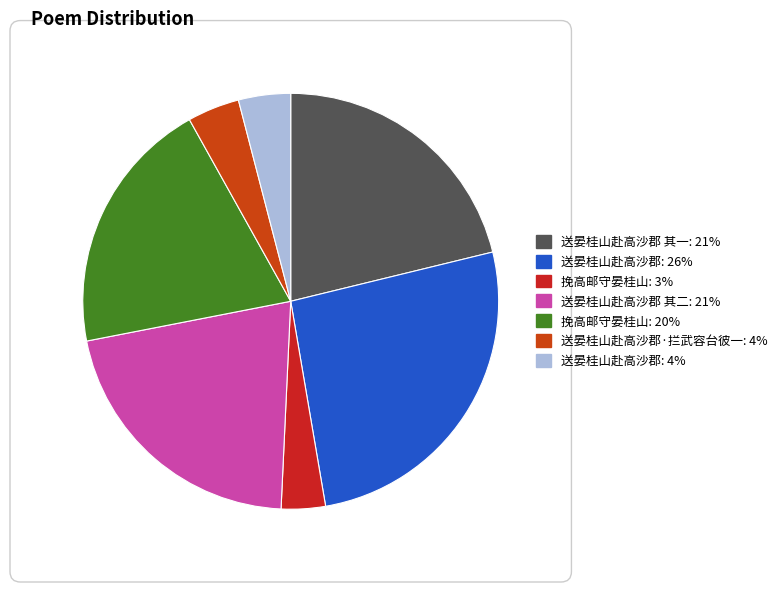

Rank the categories by value from highest to lowest.

送晏桂山赴高沙郡, 送晏桂山赴高沙郡 其一, 送晏桂山赴高沙郡 其二, 挽高邮守晏桂山, 送晏桂山赴高沙郡·拦武容台彼一, 送晏桂山赴高沙郡, 挽高邮守晏桂山